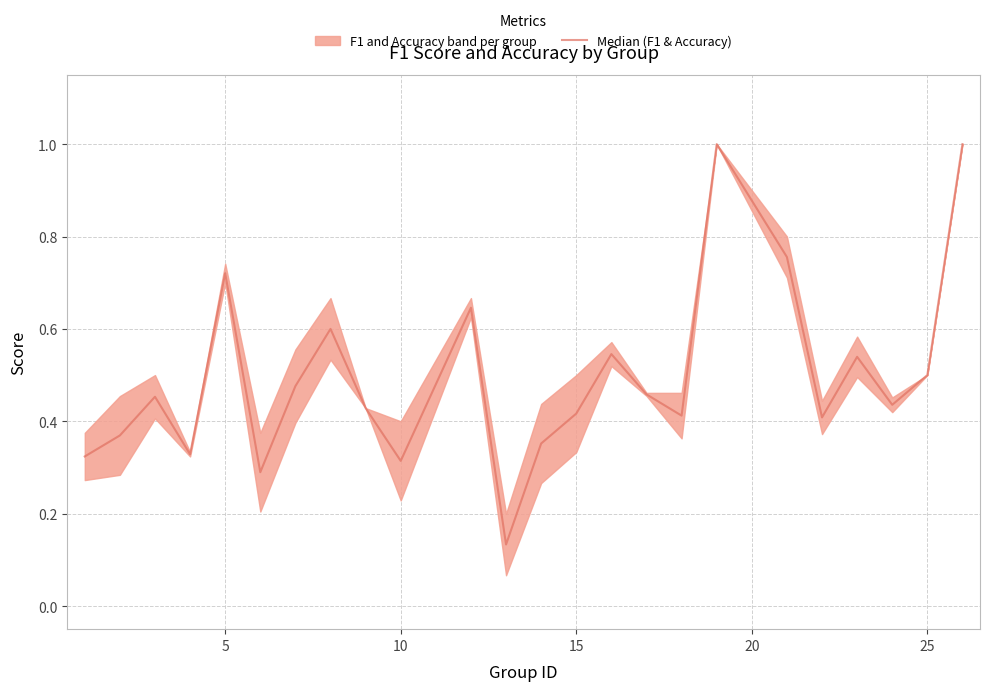

Does the chart have visible grid lines?

Yes